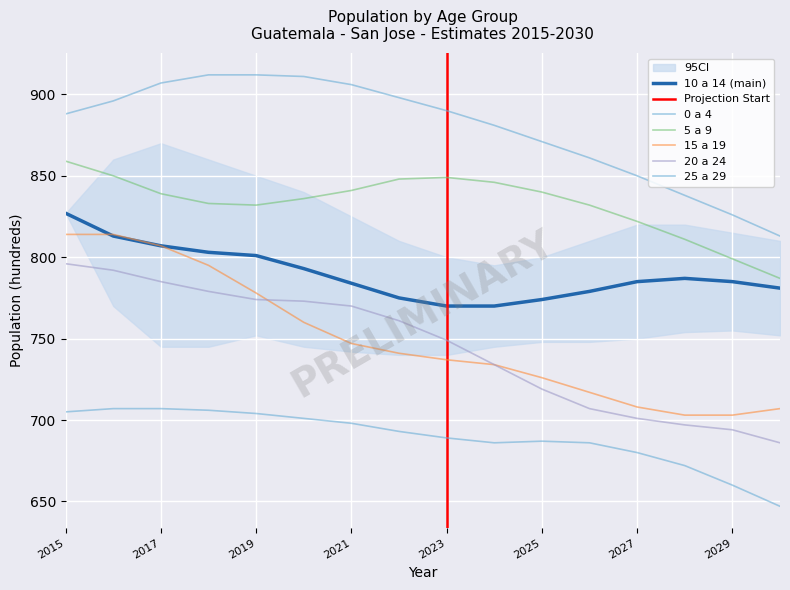

Which series changed the most between 2027 and 2028?

0 a 4